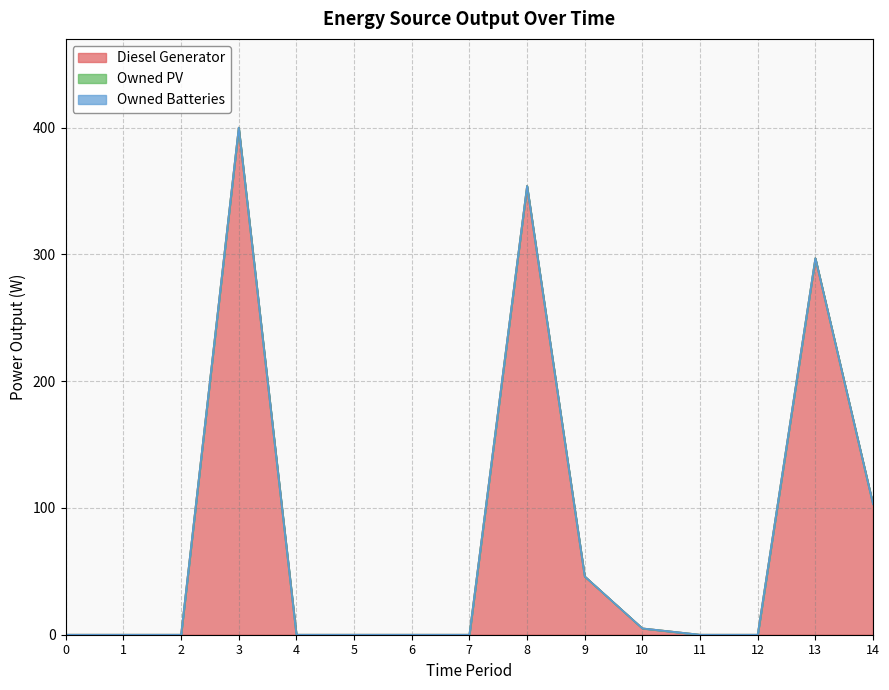

Which series has the largest range (max minus min)?

Diesel Generator